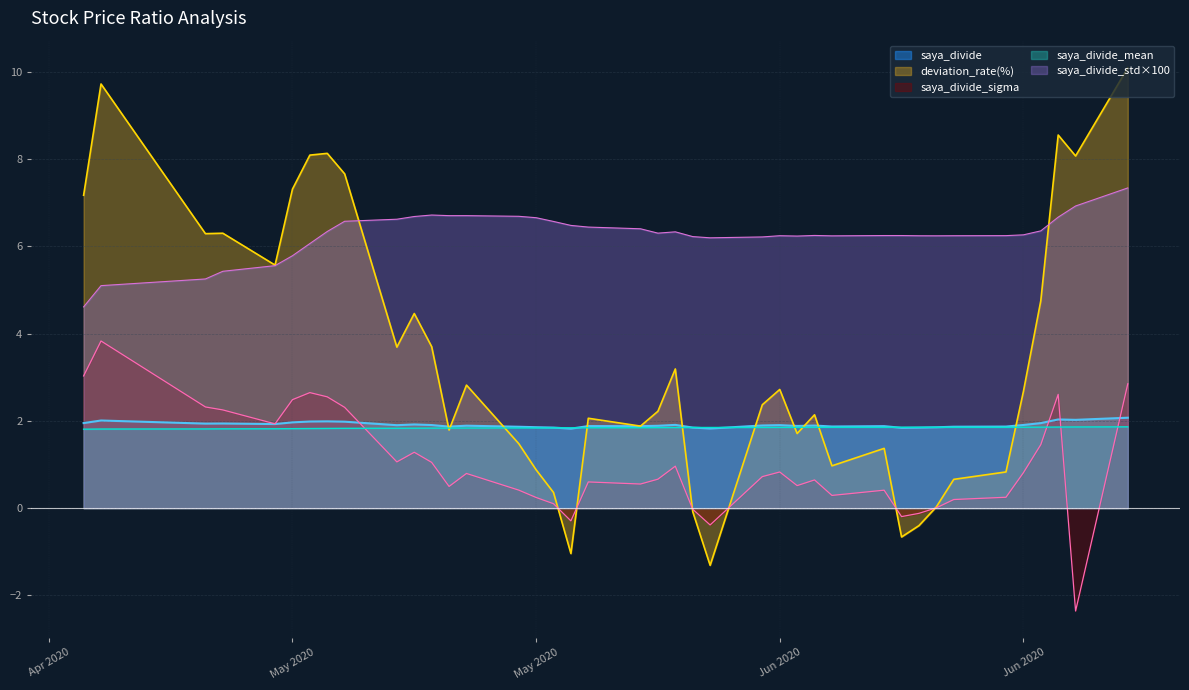

What are all the series names shown in the legend?

saya_divide, deviation_rate(%), saya_divide_sigma, saya_divide_mean, saya_divide_std×100